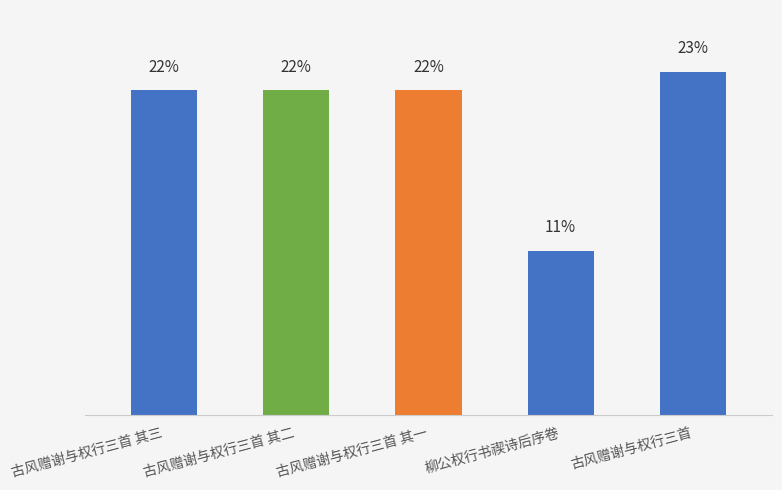

Rank the categories by value from lowest to highest.

柳公权行书禊诗后序卷, 古风赠谢与权行三首 其一, 古风赠谢与权行三首 其二, 古风赠谢与权行三首 其三, 古风赠谢与权行三首